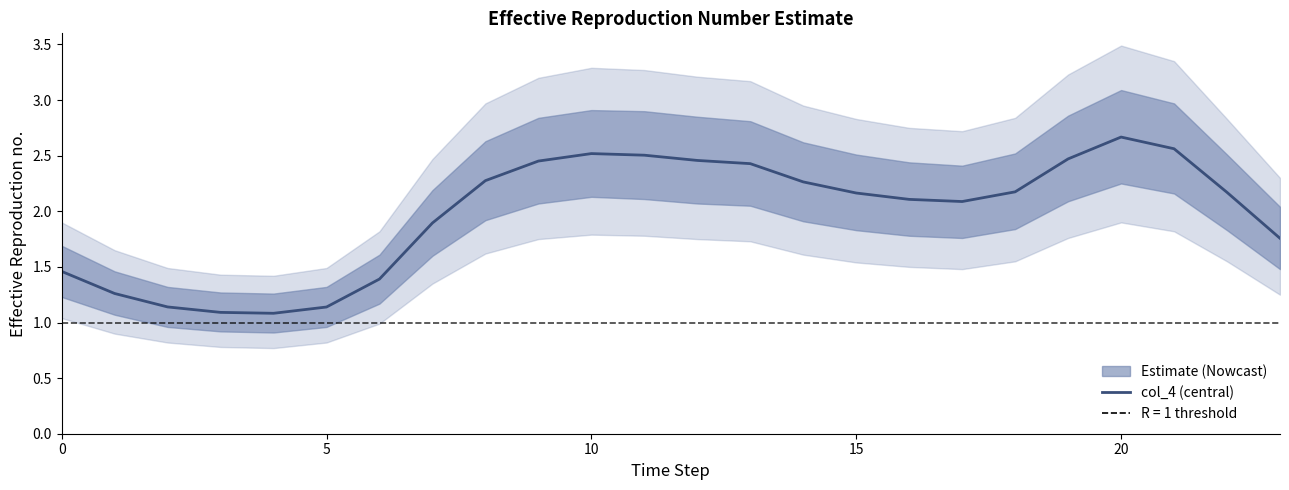

The value at 23 is 1.8. True or false?

True